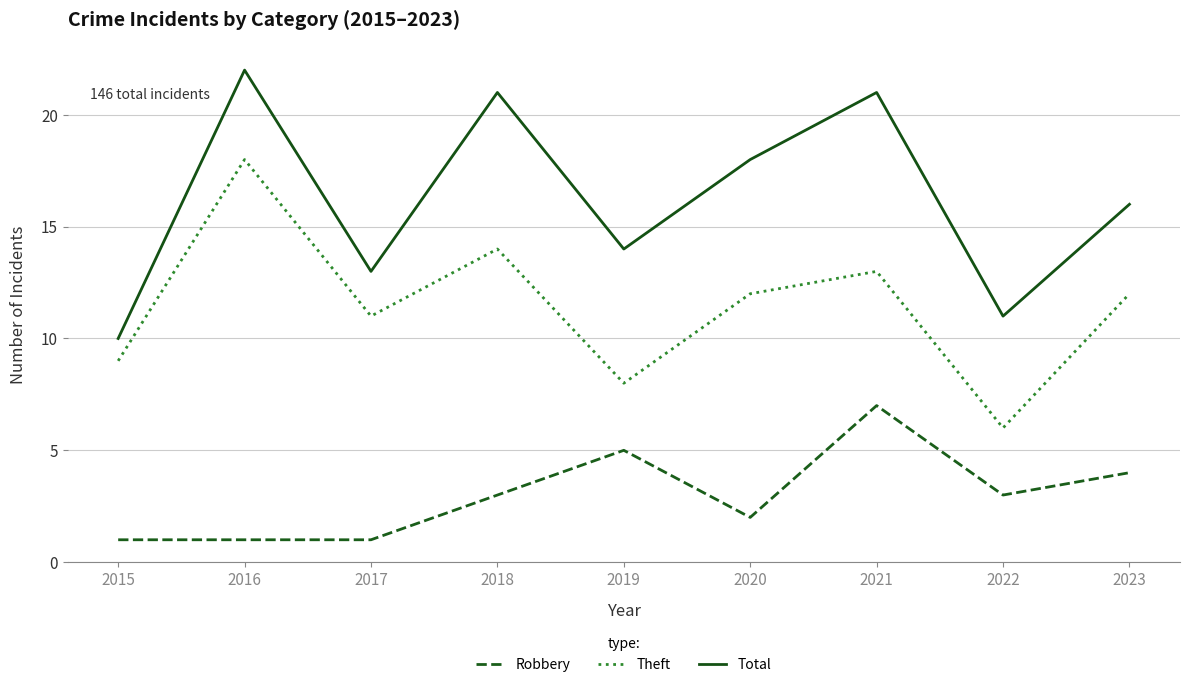

True or false: Theft and Total intersect in this chart.

False